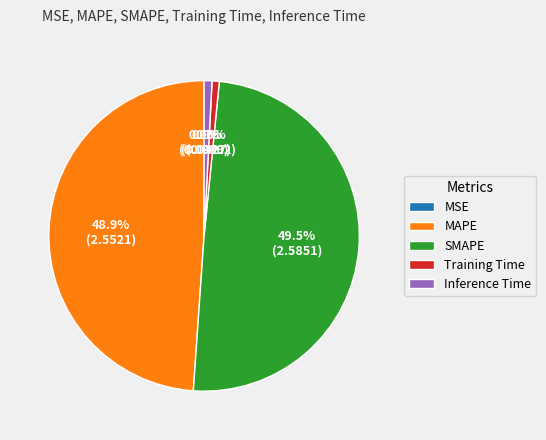

Does Inference Time represent more than half of the total?

No